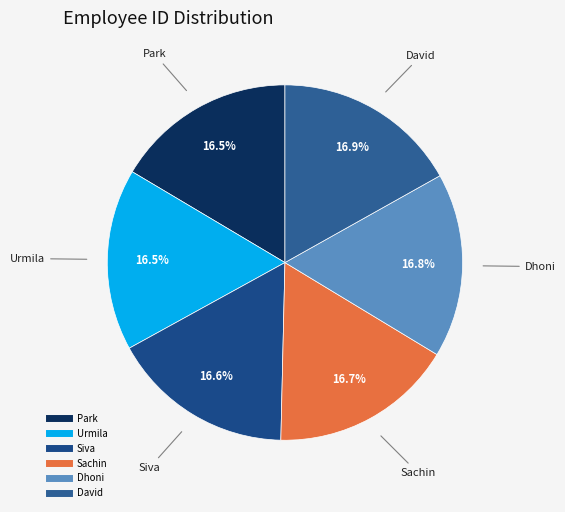

Is the sum of Siva and David greater than half?

No